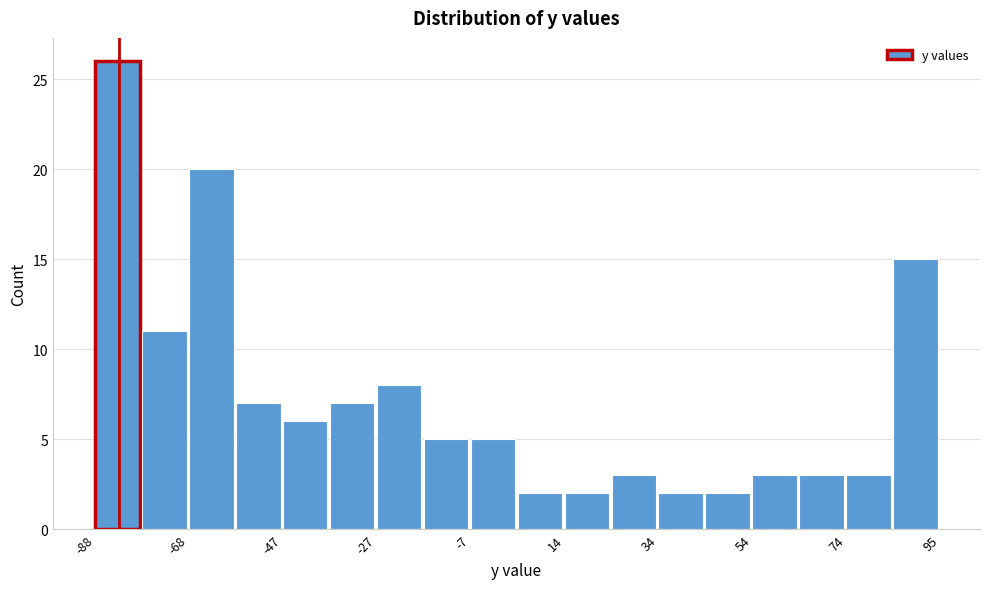

Around what value on the x-axis is the tallest bar? Give the approximate position of its centre, as read against the axis.

-85